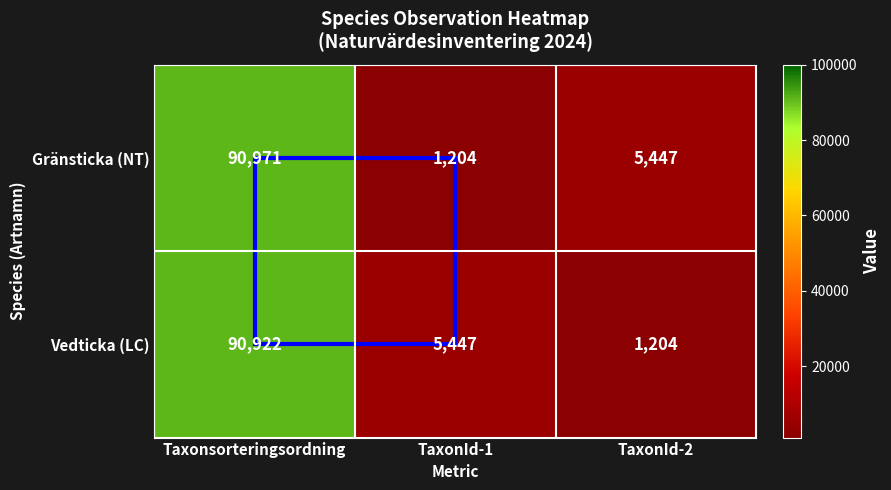

List the series in order of their overall mean, lowest first.

Vedticka (LC), Gränsticka (NT)